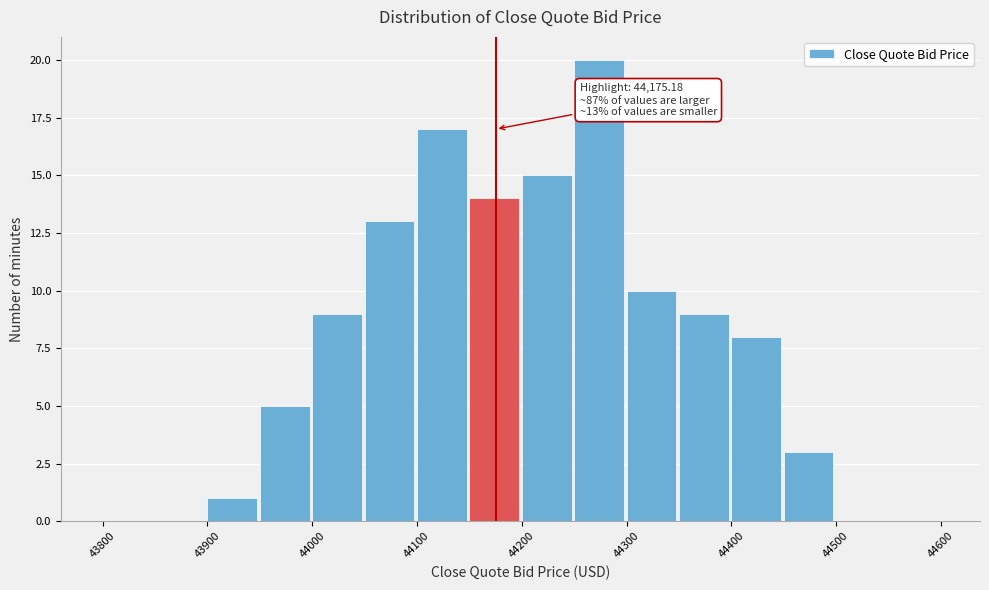

Over which range of the x-axis is the bar tallest?

44250 to 44300